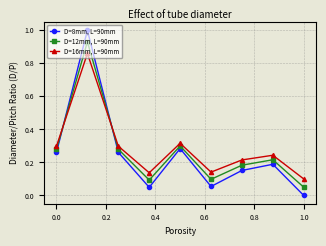

List the series in order of their overall mean, highest first.

D=16mm, L=90mm, D=12mm, L=90mm, D=8mm, L=90mm